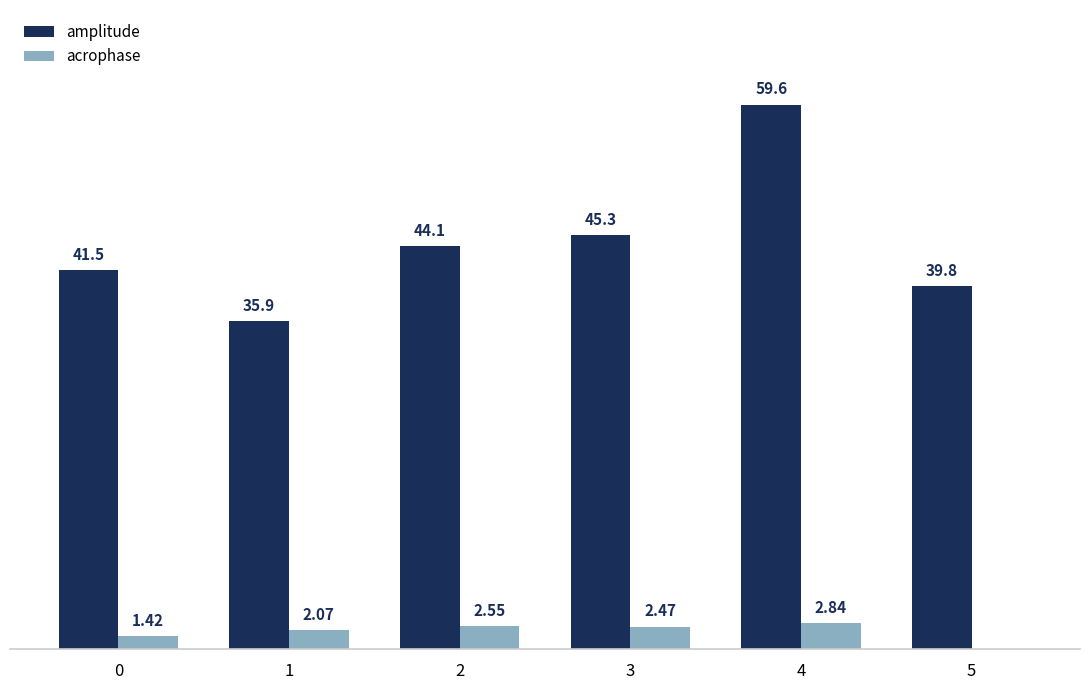

What are all the series names shown in the legend?

amplitude, acrophase